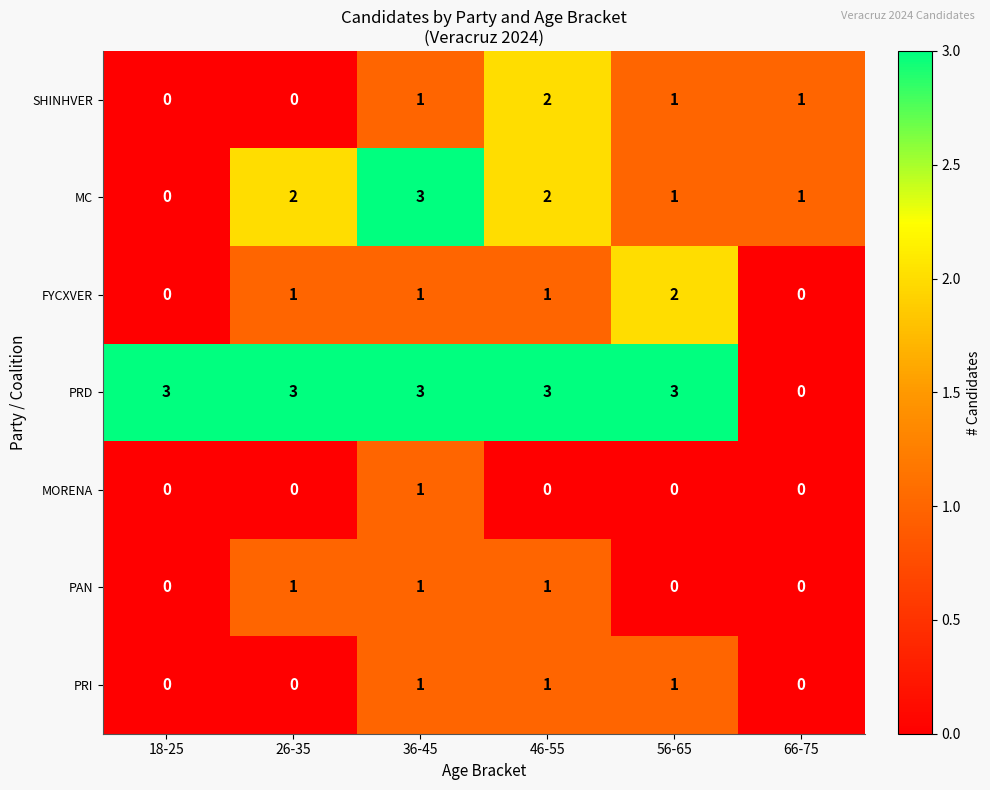

Is it true that MORENA equals 2 at 36-45?

False